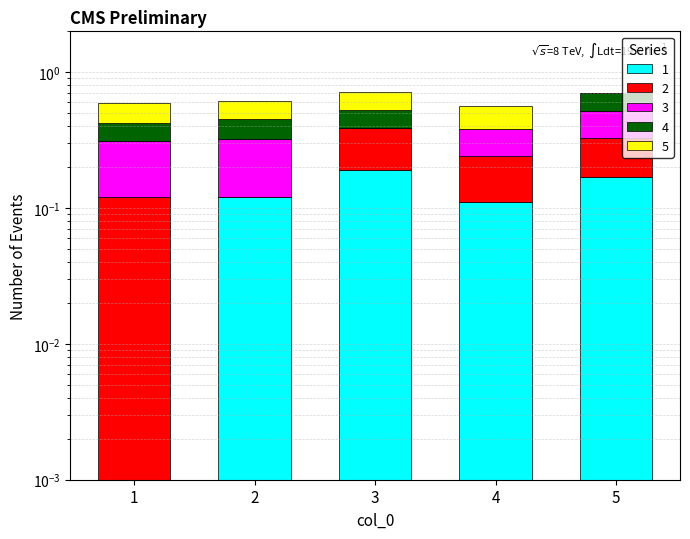

How many groups of bars are there?

5